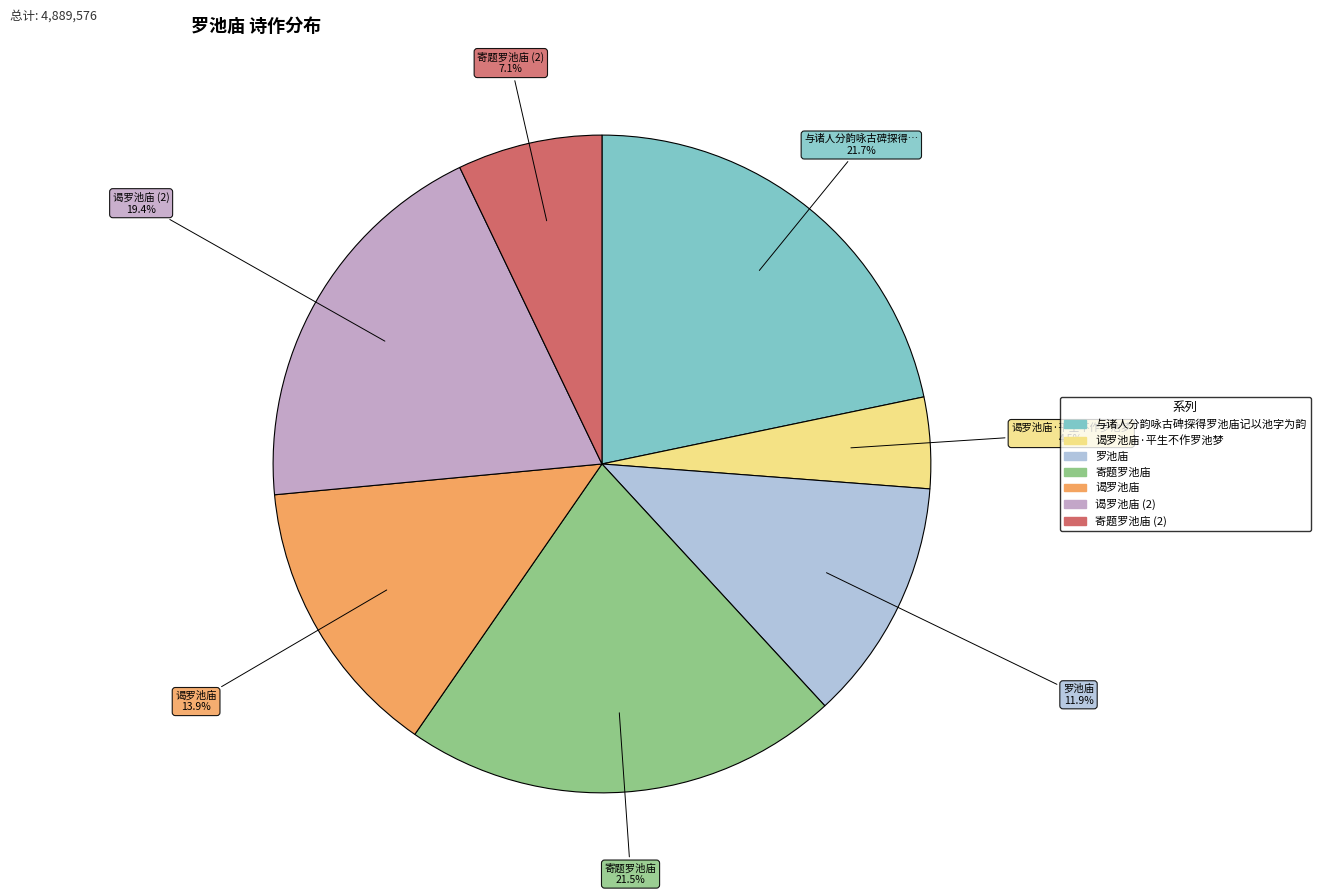

Is there a majority slice in this chart?

No